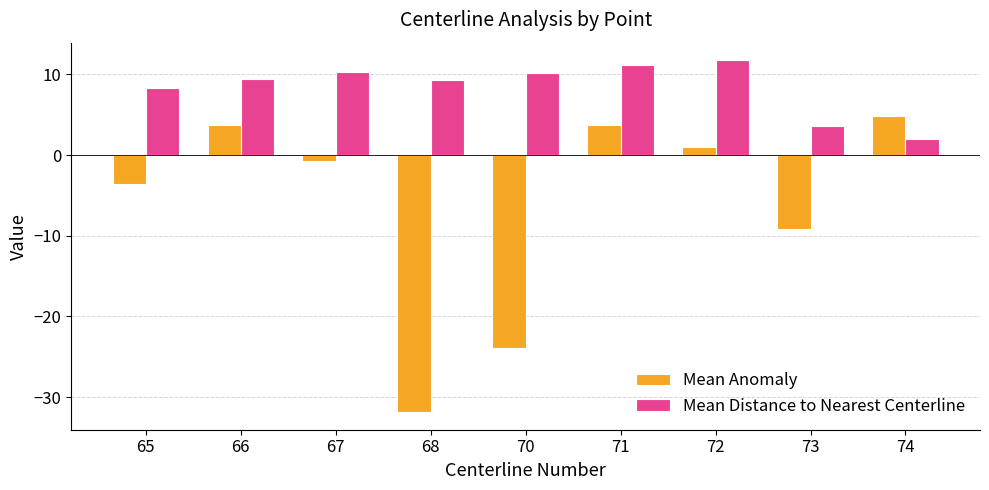

The Mean Anomaly series shows 1.0 at 72. True or false?

True